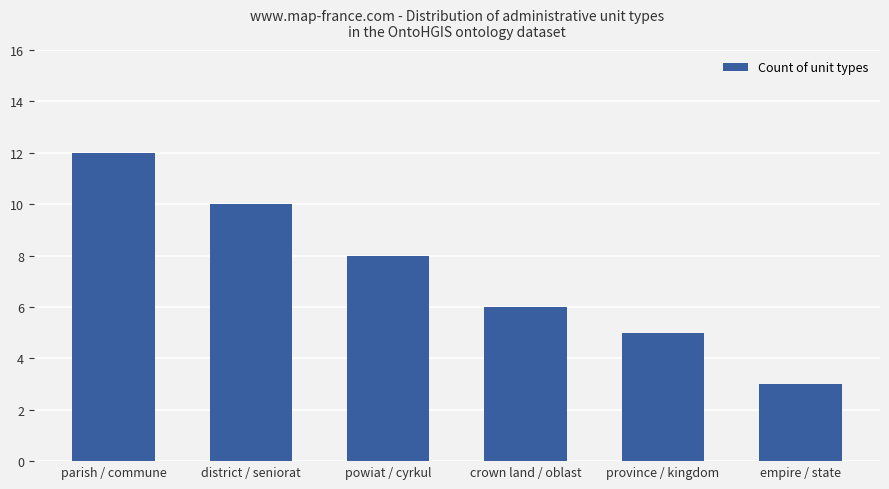

Reading left to right, transcribe all the data shown in this chart.

12	10	8	6	5	3